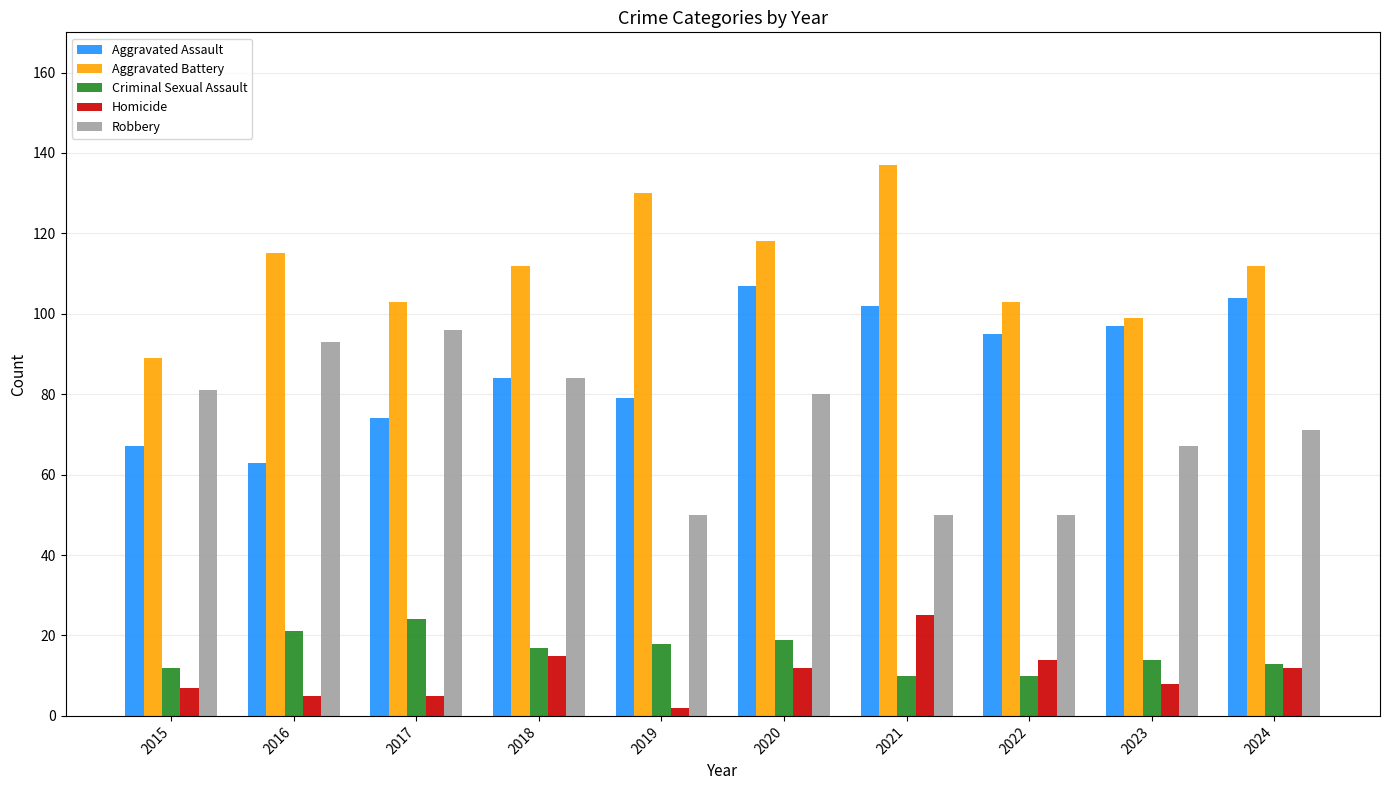

What value does the Criminal Sexual Assault series have at 2015?

12